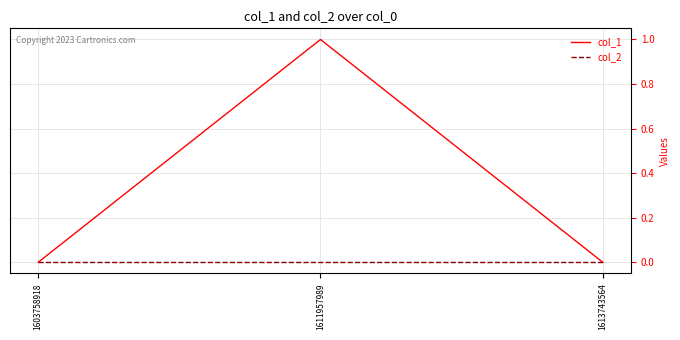

The col_2 series shows 0 at 1613743564. True or false?

True